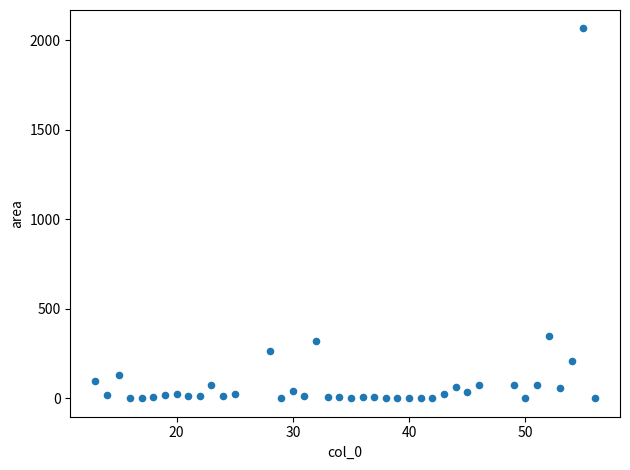

What Y value in the scatter plot is closest to 1033?

348.4